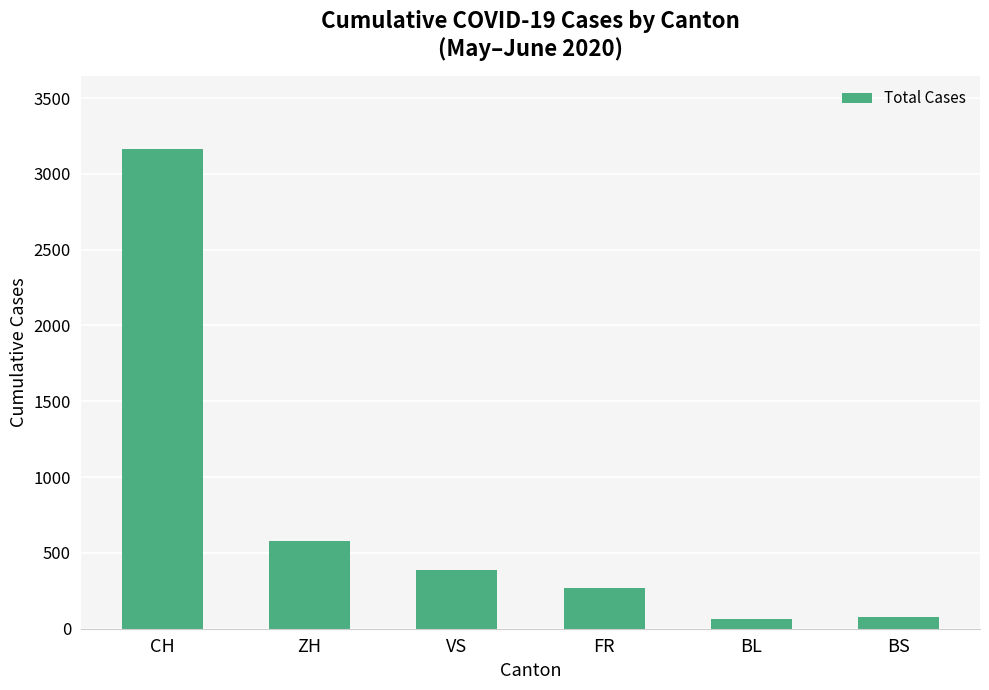

Read the value at ZH.

580